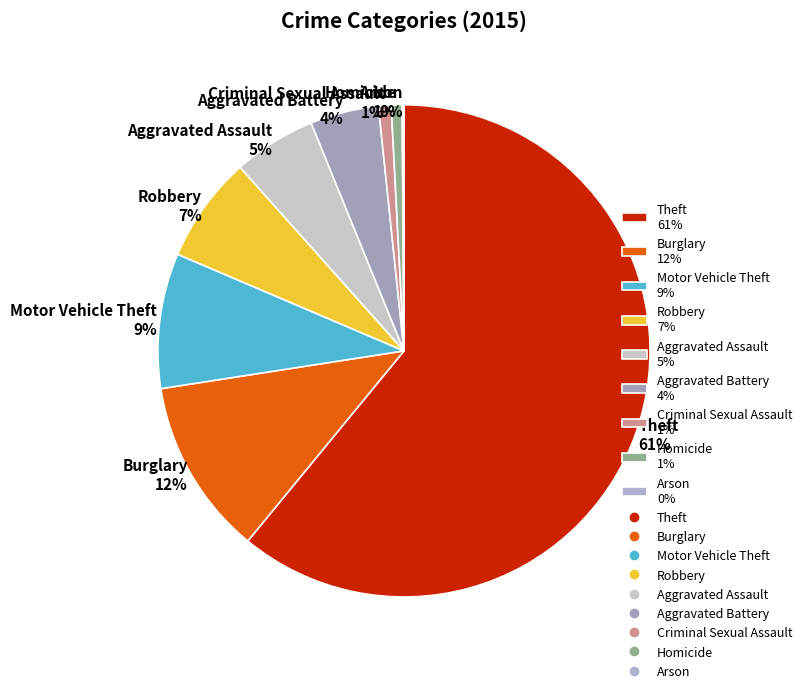

To the nearest percent, what portion does Aggravated Battery represent?

4%